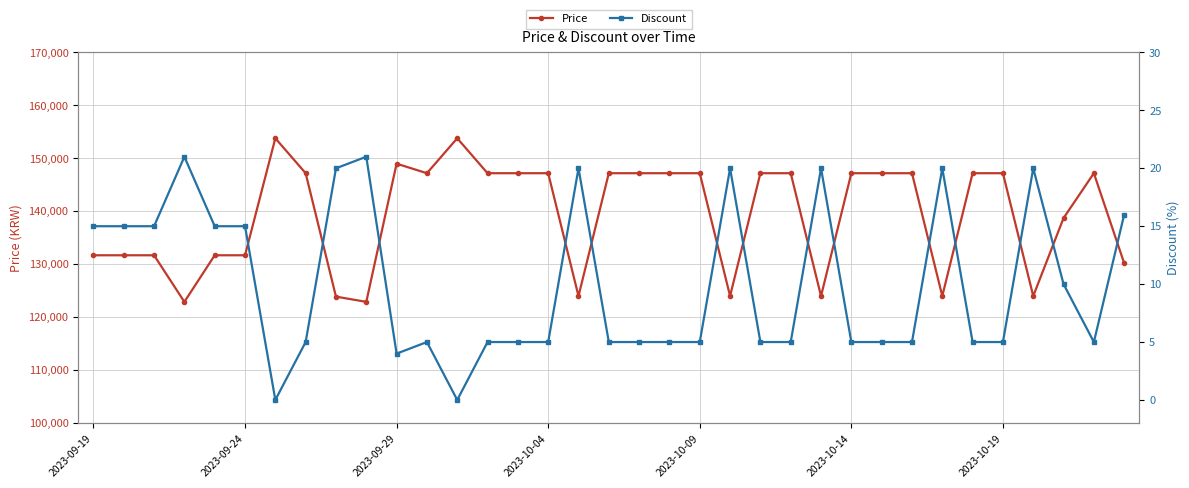

True or false: Price has more than 2 points higher than both neighbors.

True